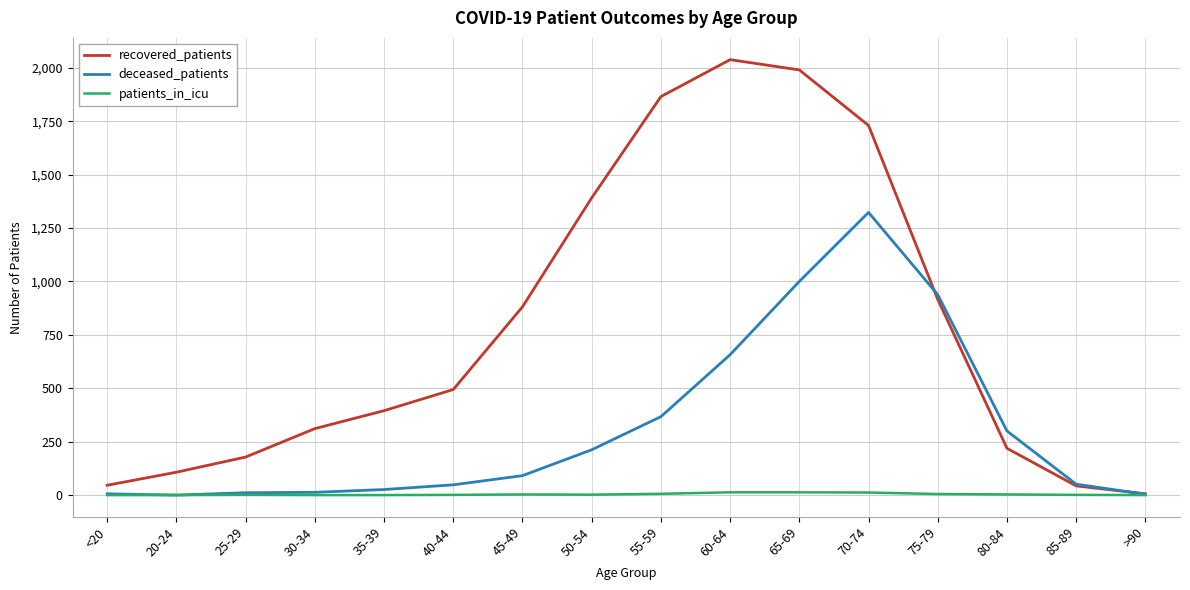

Which series has the widest spread of values?

recovered_patients